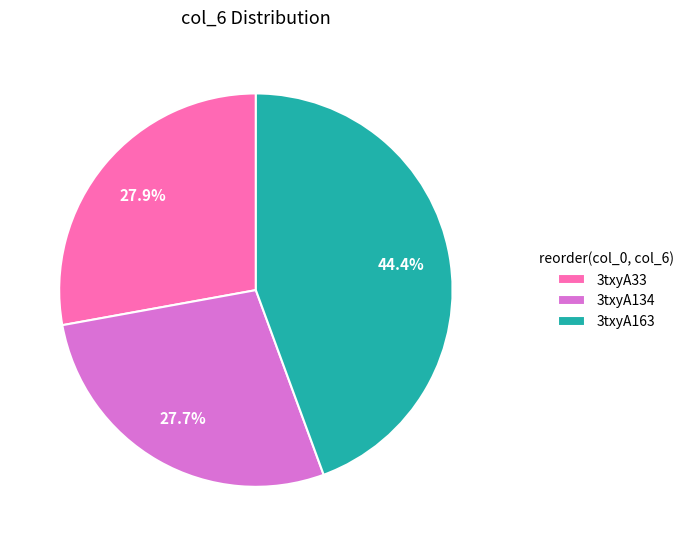

Is there any slice that represents more than half of the pie?

No